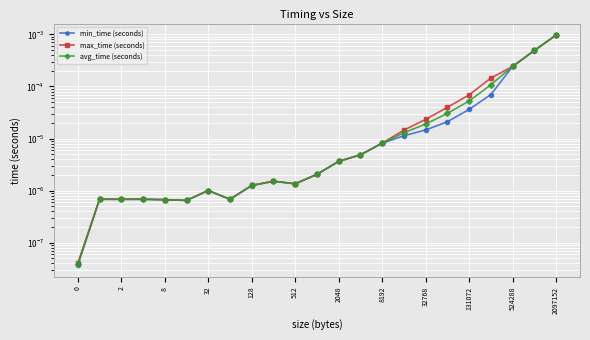

True or false: avg_time (seconds) and max_time (seconds) cross at least once.

False